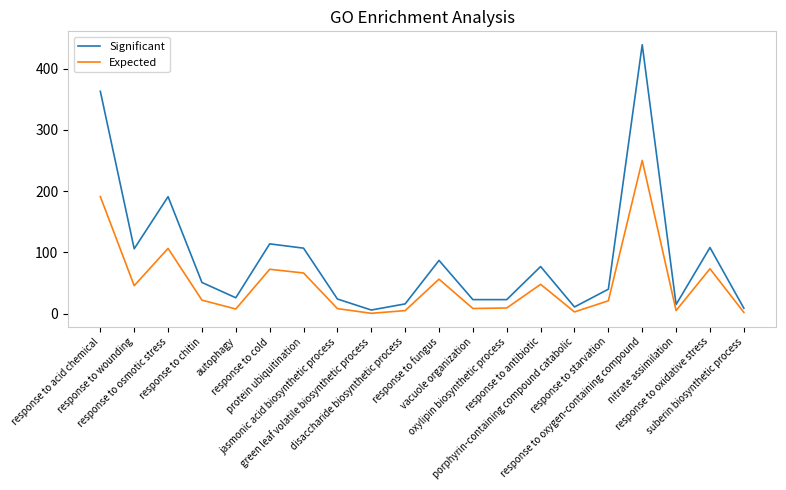

Rank the series by their maximum value, from highest to lowest.

Significant, Expected